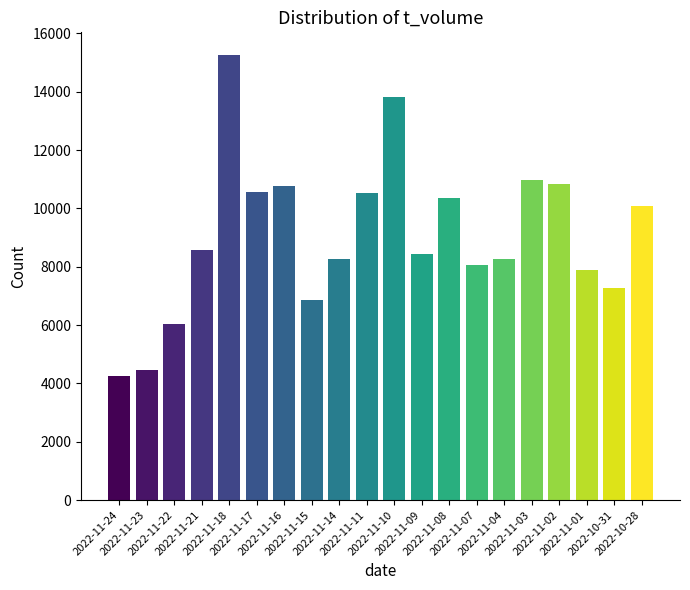

What is the label of the 11th bar from the right?

2022-11-11